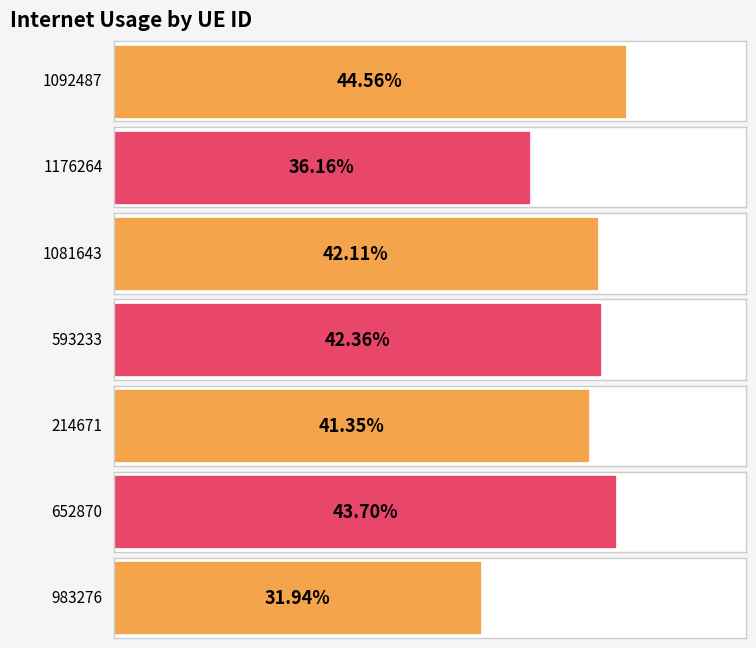

Does the chart contain stacked bars?

No